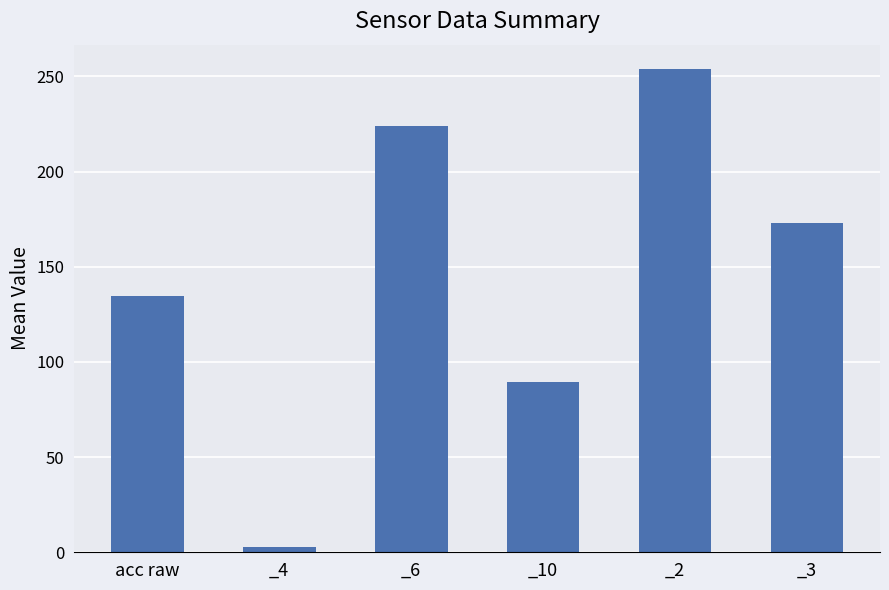

The chart shows a value of 56.3 at acc raw. True or false?

False